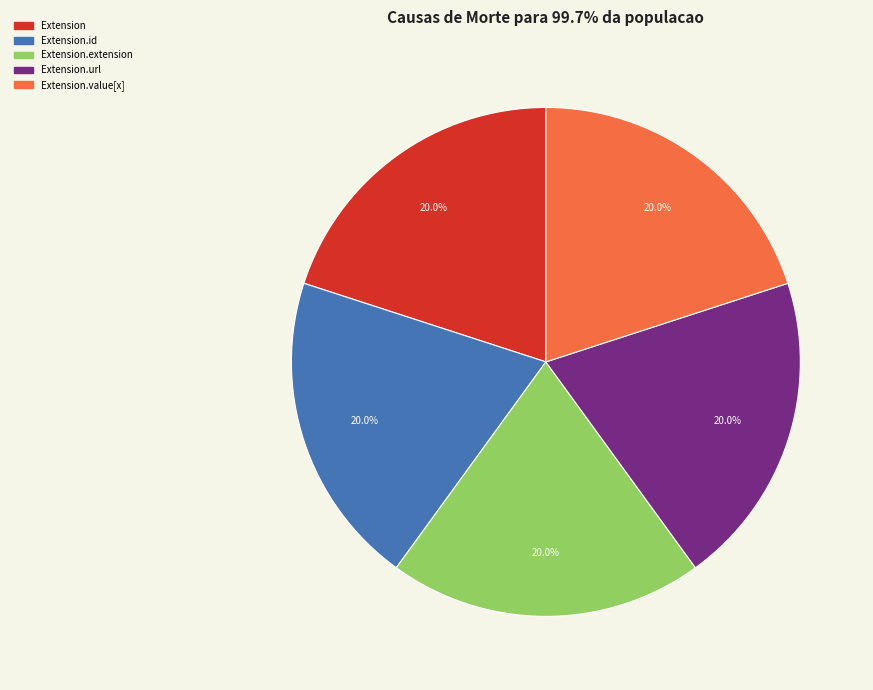

Is there a majority slice in this chart?

No